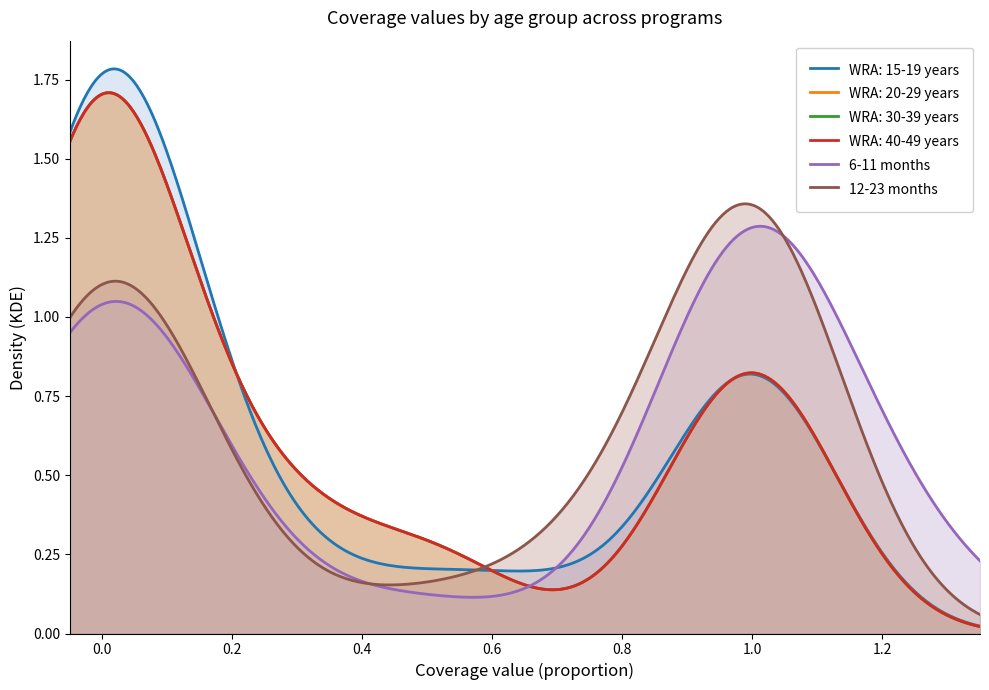

True or false: 6-11 months and WRA: 15-19 years cross at least once.

True